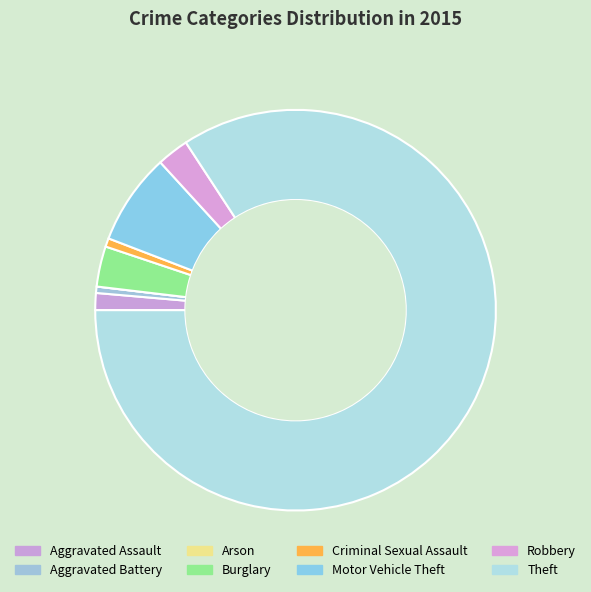

Which slice is the smallest?

Arson